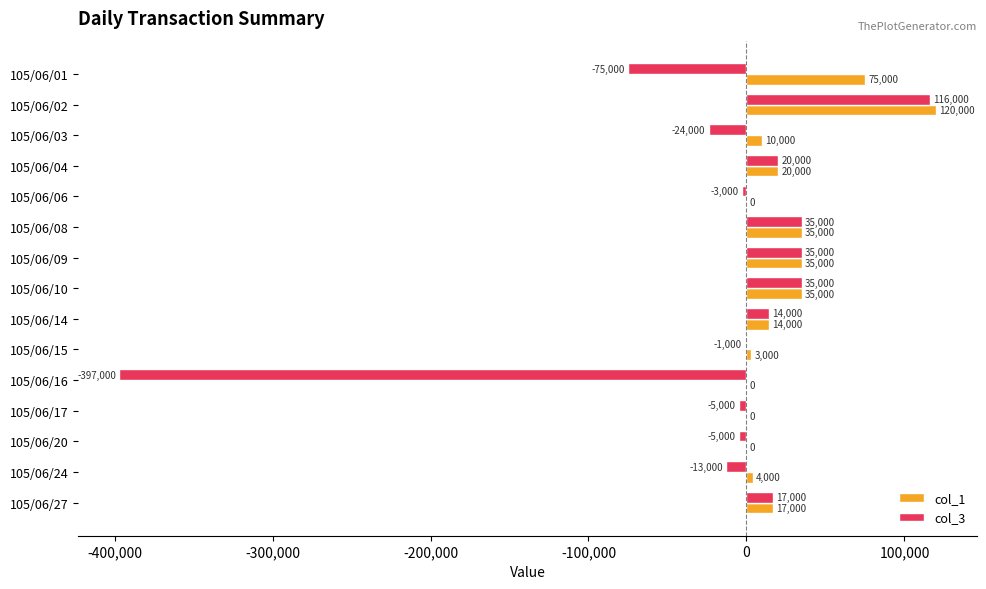

What value does the col_3 series have at 105/06/09, to the nearest 50?

35000